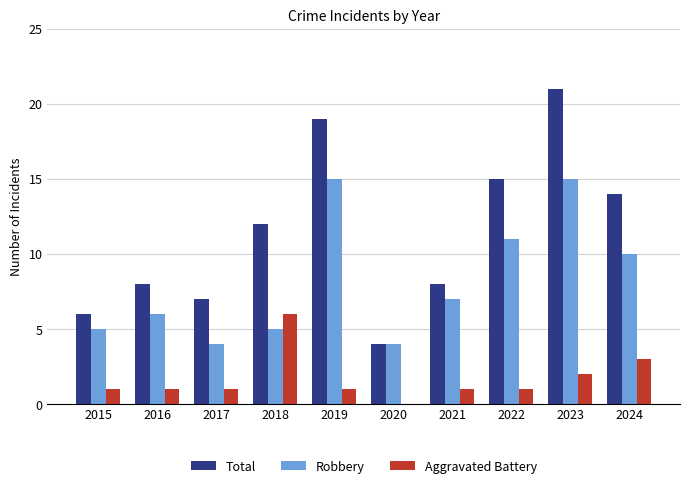

What is the spread (max minus min) of values at 2023?

19